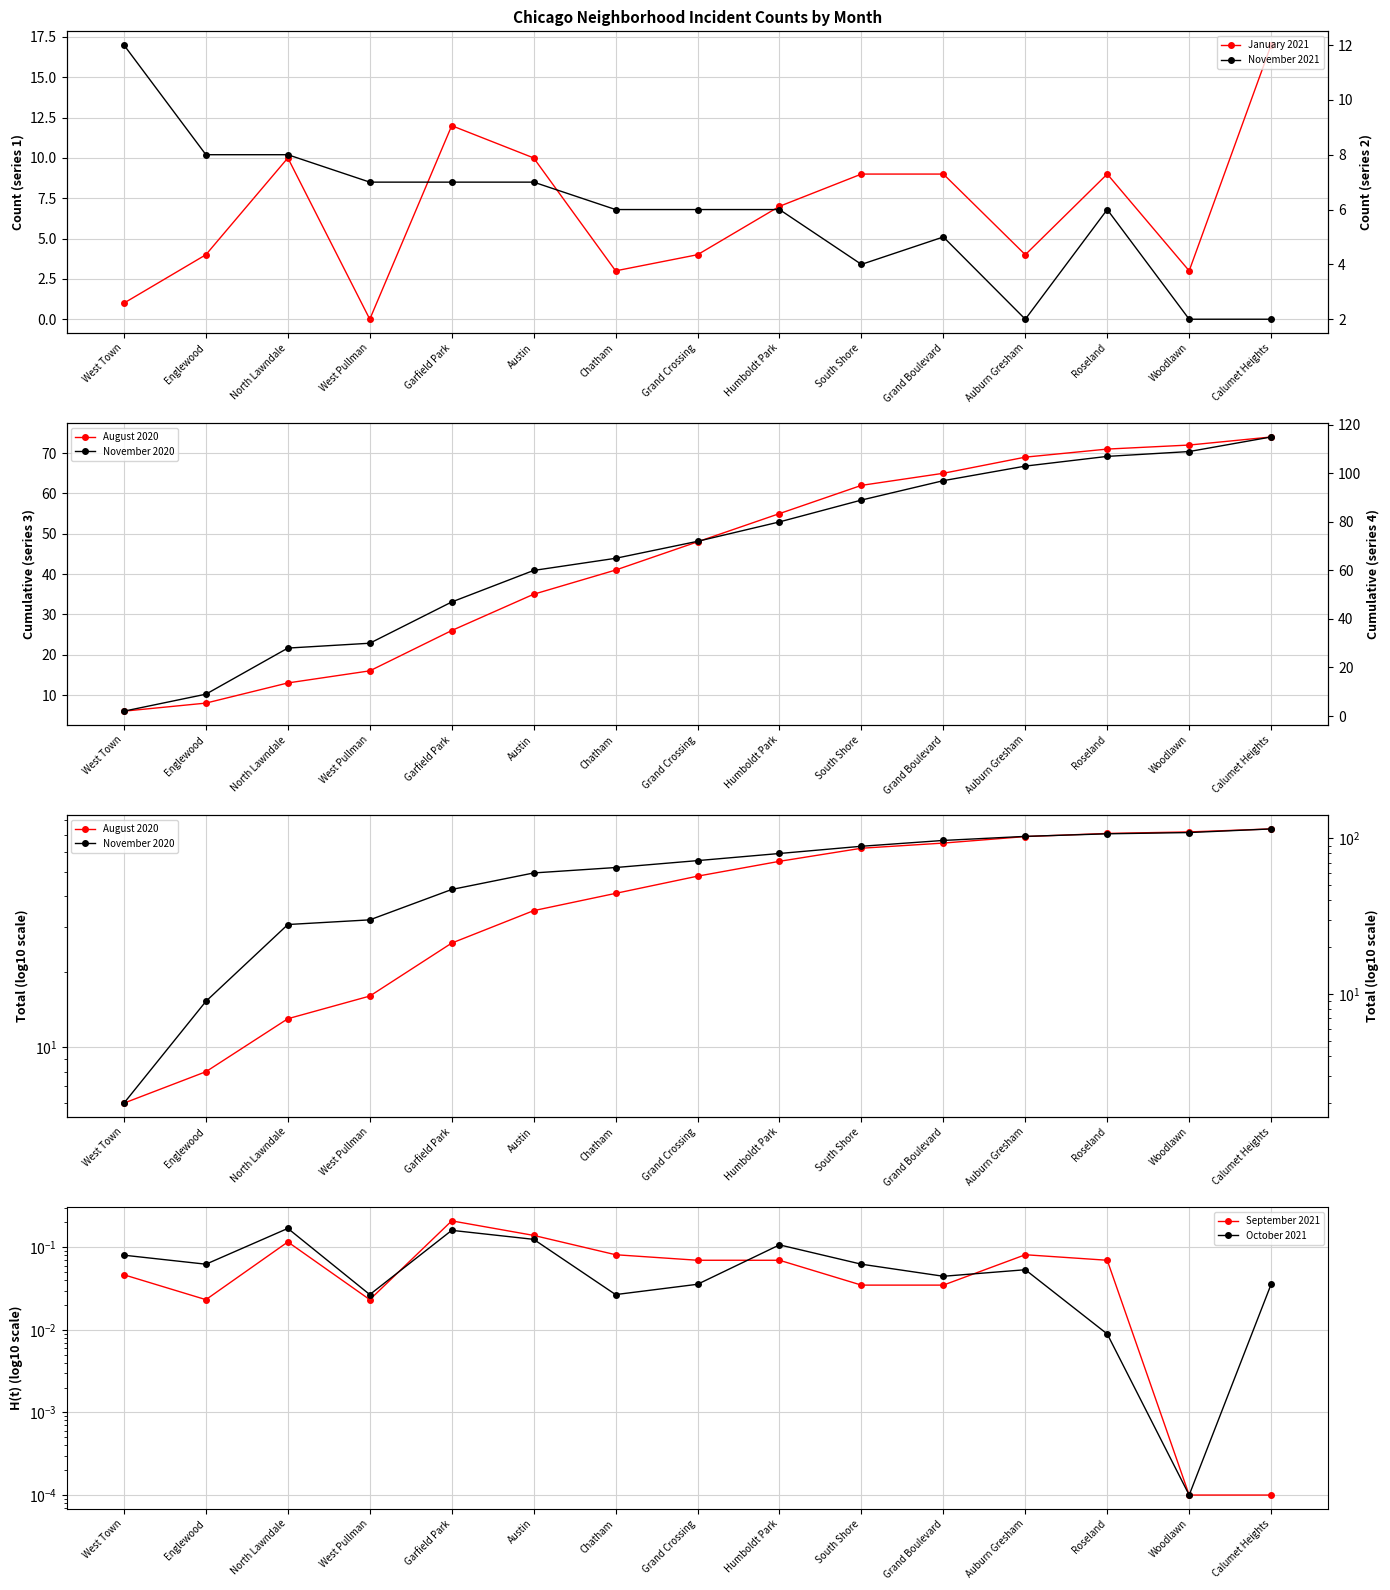

Reading left to right, transcribe all the data shown in this chart.

January 2021: West Town=1.0	Englewood=4.0	North Lawndale=10.0	West Pullman=0.0	Garfield Park=12.0	Austin=10.0	Chatham=3.0	Grand Crossing=4.0	Humboldt Park=7.0	South Shore=9.0	Grand Boulevard=9.0	Auburn Gresham=4.0	Roseland=9.0	Woodlawn=3.0	Calumet Heights=17.0
August 2020: West Town=6.0	Englewood=8.0	North Lawndale=13.0	West Pullman=16.0	Garfield Park=26.0	Austin=35.0	Chatham=41.0	Grand Crossing=48.0	Humboldt Park=55.0	South Shore=62.0	Grand Boulevard=65.0	Auburn Gresham=69.0	Roseland=71.0	Woodlawn=72.0	Calumet Heights=74.0
September 2021: West Town=0.0	Englewood=0.0	North Lawndale=0.1	West Pullman=0.0	Garfield Park=0.2	Austin=0.1	Chatham=0.1	Grand Crossing=0.1	Humboldt Park=0.1	South Shore=0.0	Grand Boulevard=0.0	Auburn Gresham=0.1	Roseland=0.1	Woodlawn=0.0	Calumet Heights=0.0
October 2021: West Town=0.1	Englewood=0.1	North Lawndale=0.2	West Pullman=0.0	Garfield Park=0.2	Austin=0.1	Chatham=0.0	Grand Crossing=0.0	Humboldt Park=0.1	South Shore=0.1	Grand Boulevard=0.0	Auburn Gresham=0.1	Roseland=0.0	Woodlawn=0.0	Calumet Heights=0.0
November 2021: West Town=12.0	Englewood=8.0	North Lawndale=8.0	West Pullman=7.0	Garfield Park=7.0	Austin=7.0	Chatham=6.0	Grand Crossing=6.0	Humboldt Park=6.0	South Shore=4.0	Grand Boulevard=5.0	Auburn Gresham=2.0	Roseland=6.0	Woodlawn=2.0	Calumet Heights=2.0
November 2020: West Town=2.0	Englewood=9.0	North Lawndale=28.0	West Pullman=30.0	Garfield Park=47.0	Austin=60.0	Chatham=65.0	Grand Crossing=72.0	Humboldt Park=80.0	South Shore=89.0	Grand Boulevard=97.0	Auburn Gresham=103.0	Roseland=107.0	Woodlawn=109.0	Calumet Heights=115.0